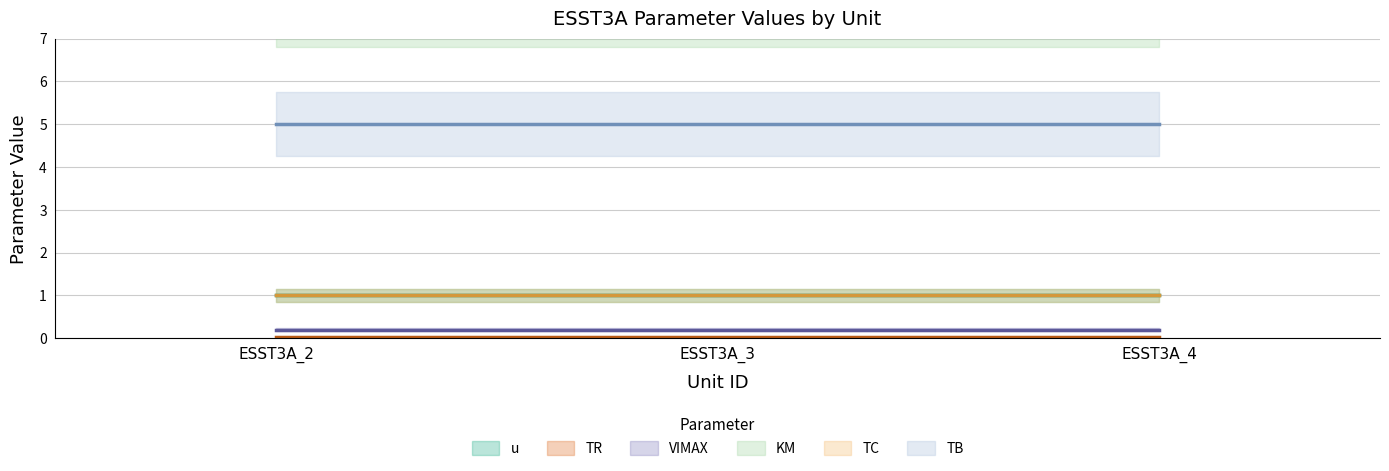

Rank the series by their maximum value, from highest to lowest.

KM, TB, u, TC, VIMAX, TR